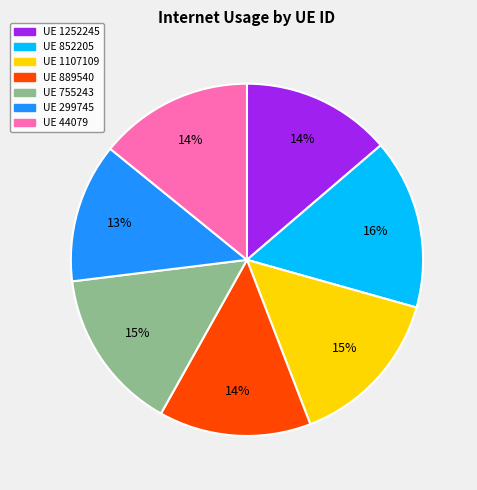

Is there a majority slice in this chart?

No